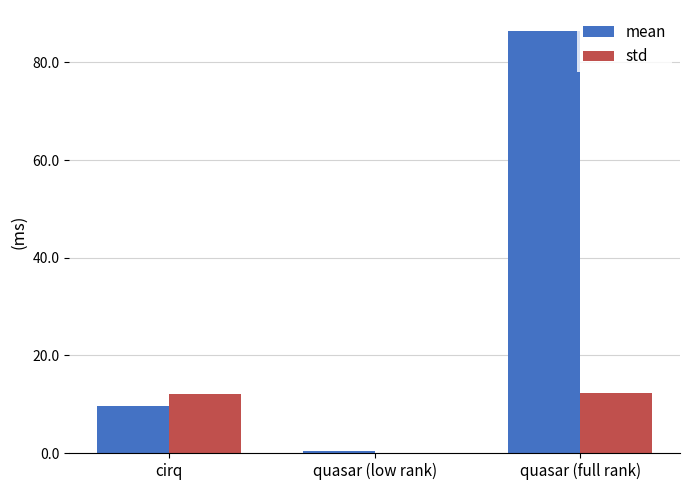

Between quasar (low rank) and quasar (full rank), which series saw the biggest shift?

mean